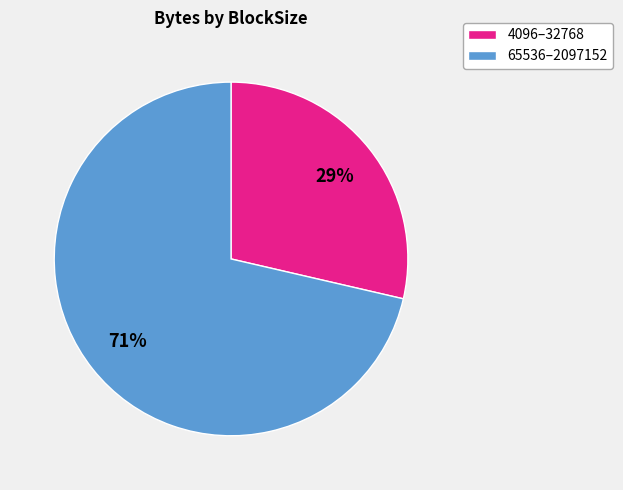

How many segments does this pie chart have?

2